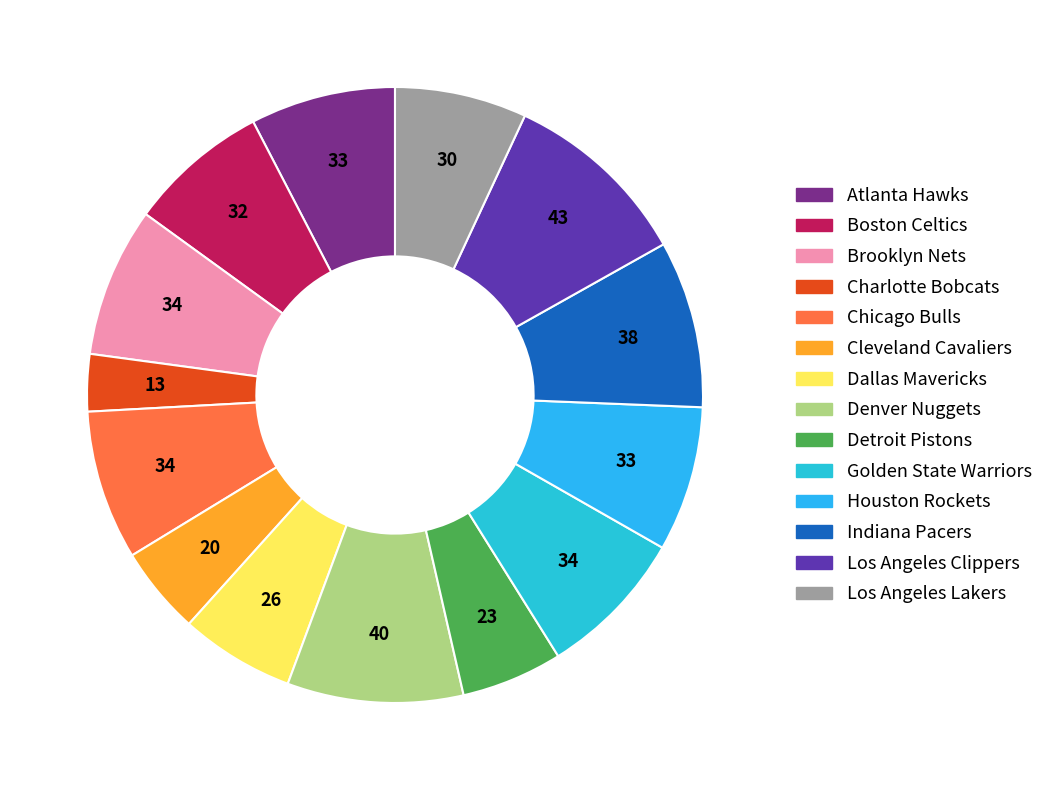

Count the number of slices in the pie.

14